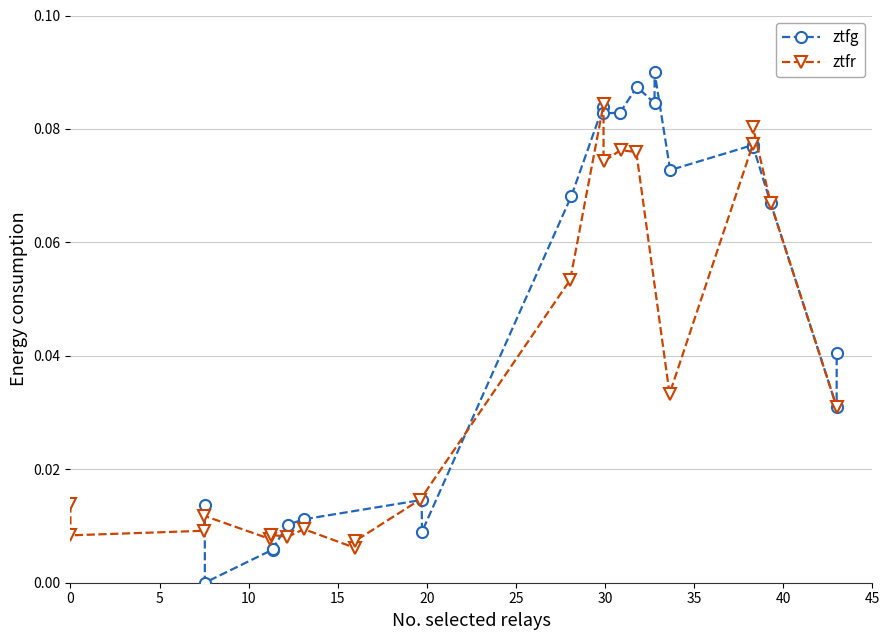

Reading left to right, what are all the values shown in this chart?

ztfg: 0.0	0.0	0.0	0.0	0.0	0.0	0.0	0.0	0.1	0.1	0.1	0.1	0.1	0.1	0.1	0.1	0.1	0.1	0.1	0.0	0.0
ztfr: 0.0	0.0	0.0	0.0	0.0	0.0	0.0	0.0	0.0	0.0	0.0	0.1	0.1	0.1	0.1	0.1	0.0	0.1	0.1	0.1	0.0